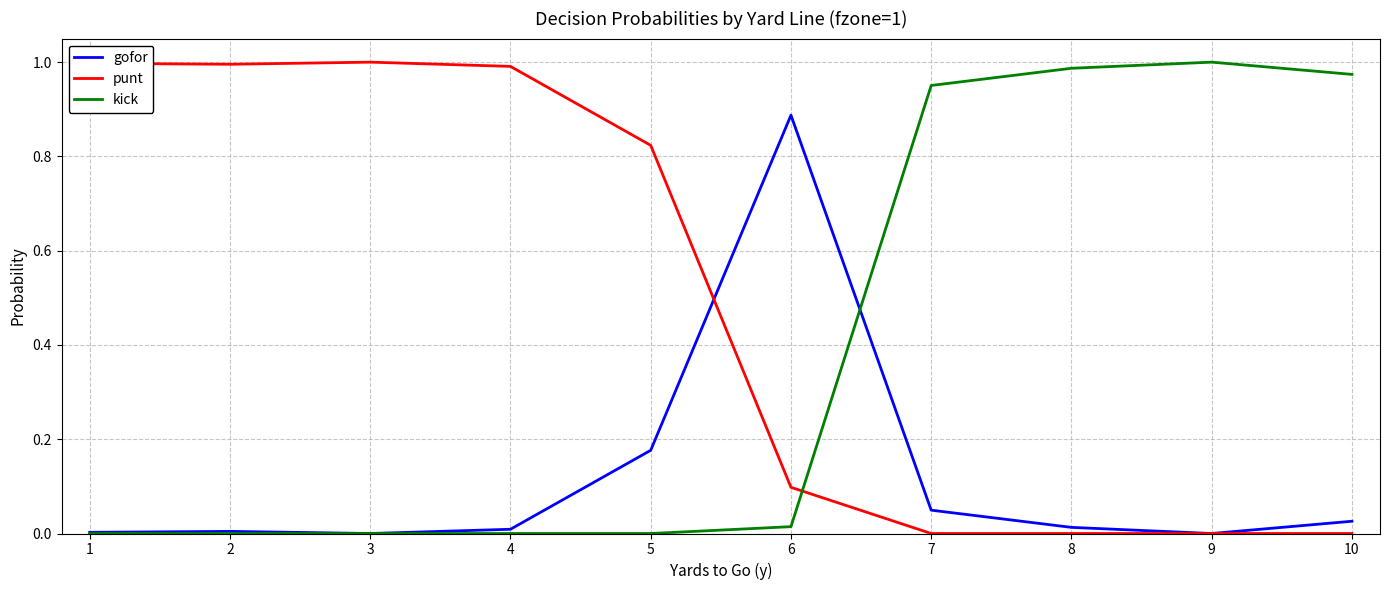

What is the average value of the gofor series?

0.1